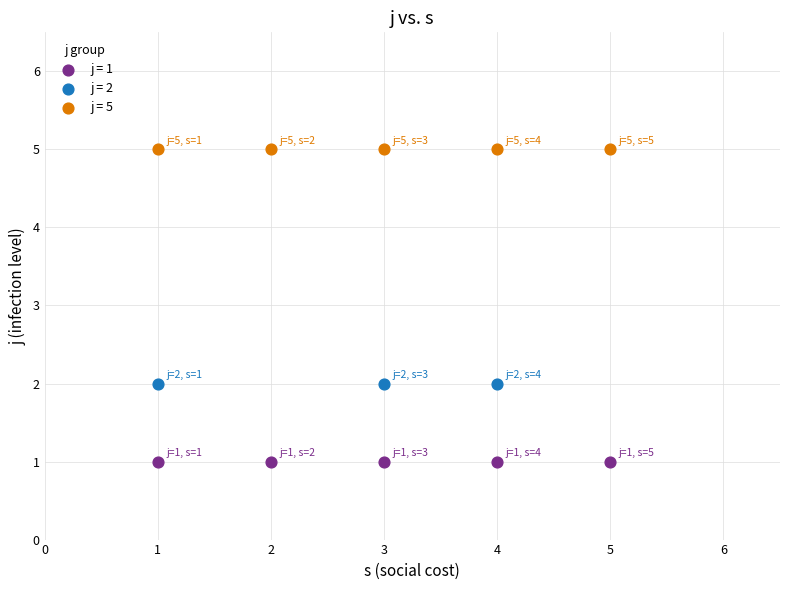

Which series contains the lowest Y value?

j = 1